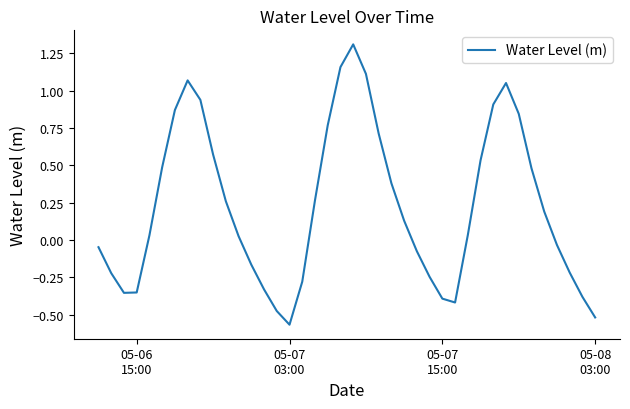

How many positive values are there?

23